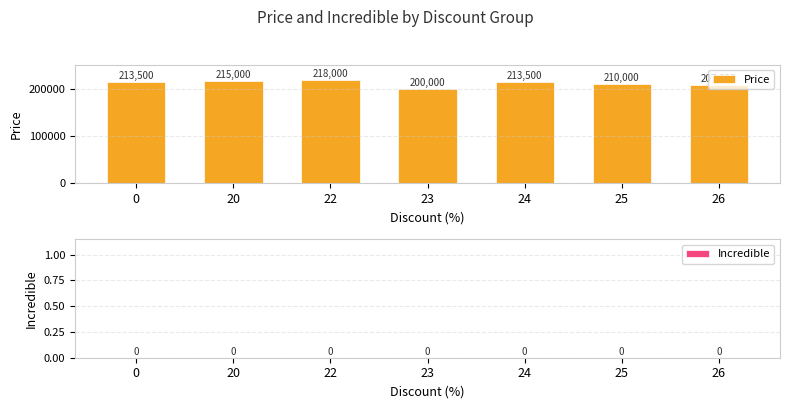

How many distinct data groups are displayed?

1